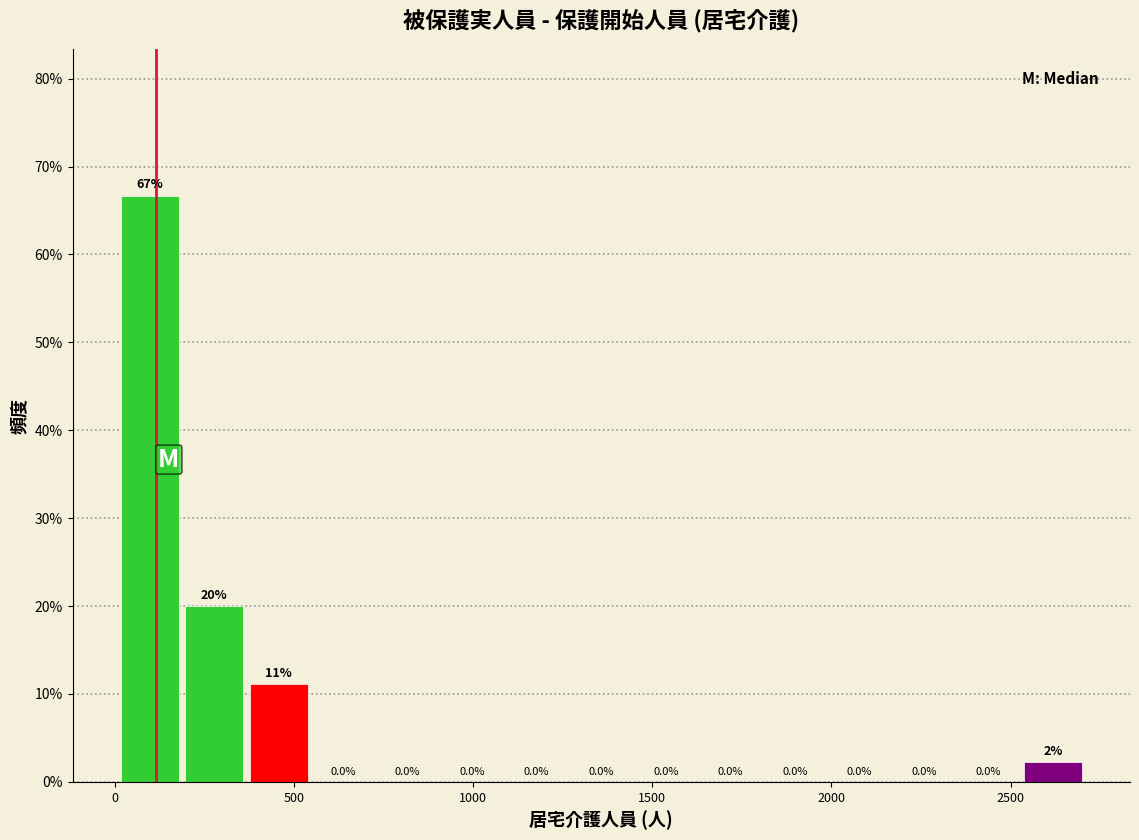

Around what value on the x-axis is the tallest bar? Give the approximate position of its centre, as read against the axis.

100